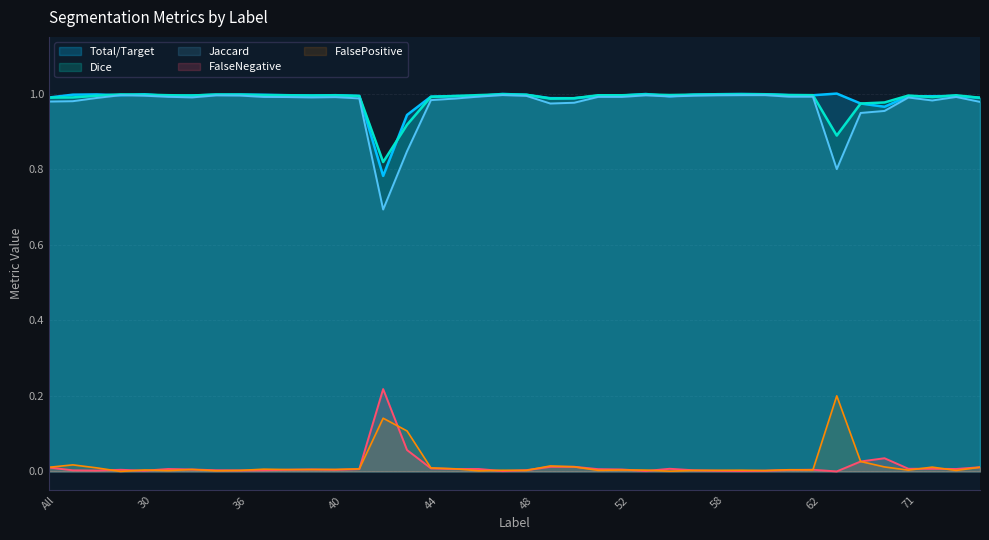

Which series has the widest spread of values?

Jaccard